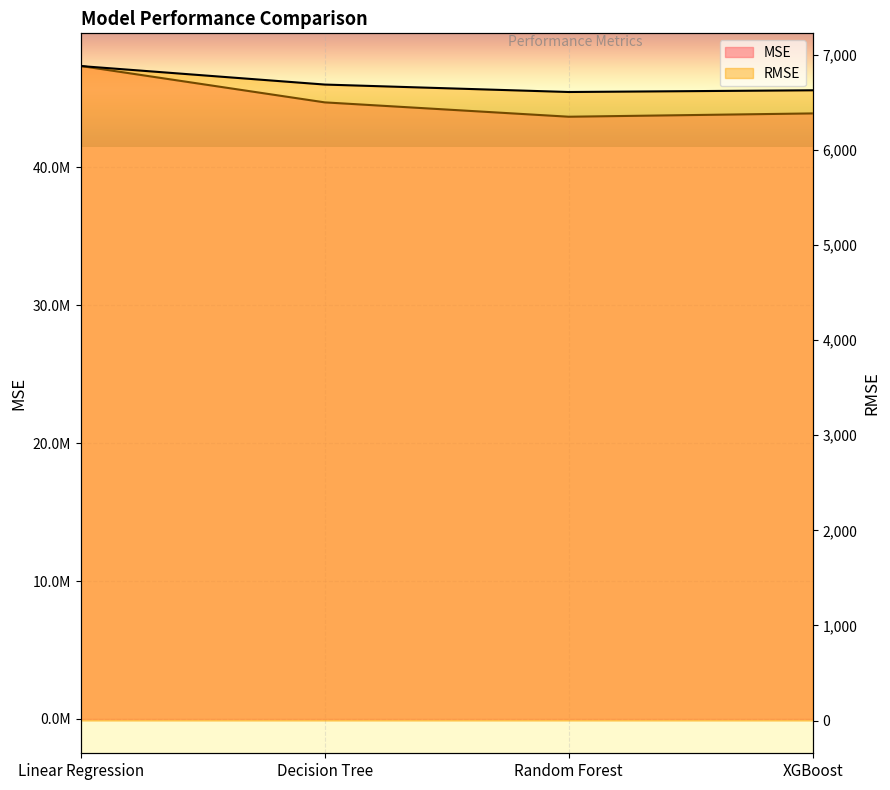

What is the difference between the MSE values at XGBoost and Decision Tree?

800813.8